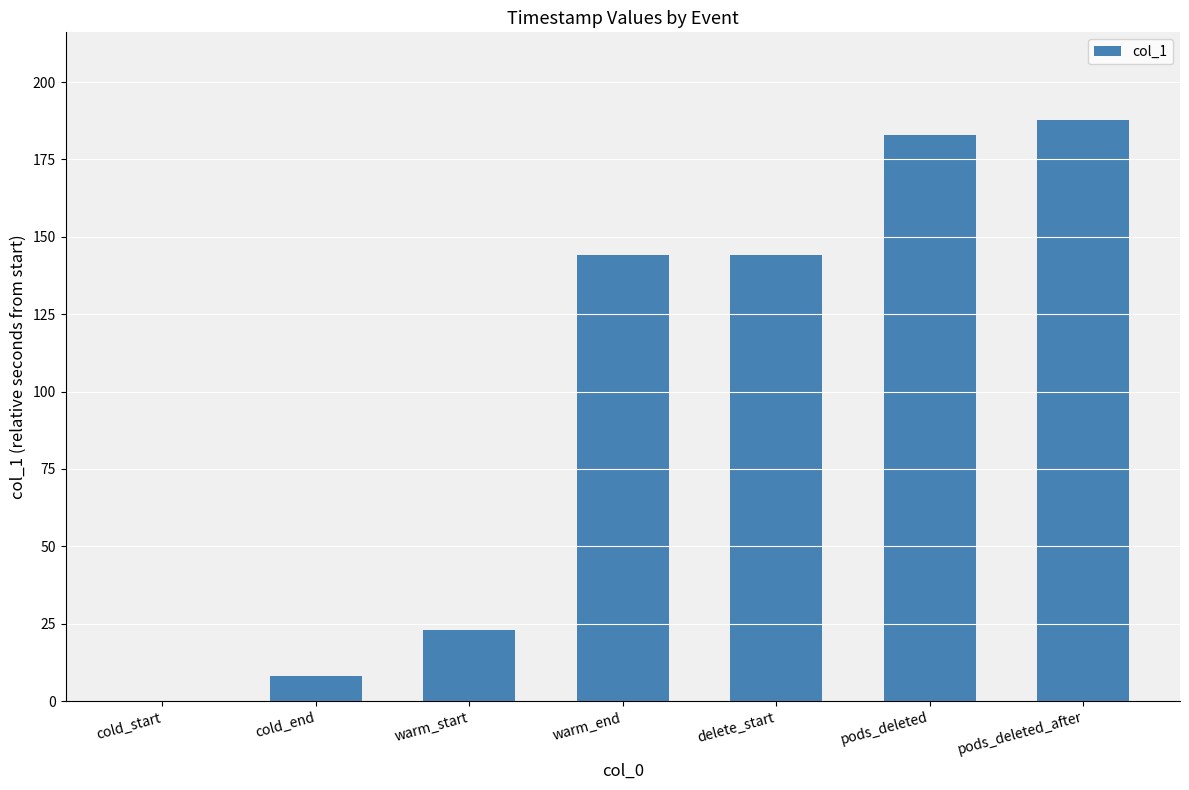

What is the change in value from warm_start to delete_start?

+121.0